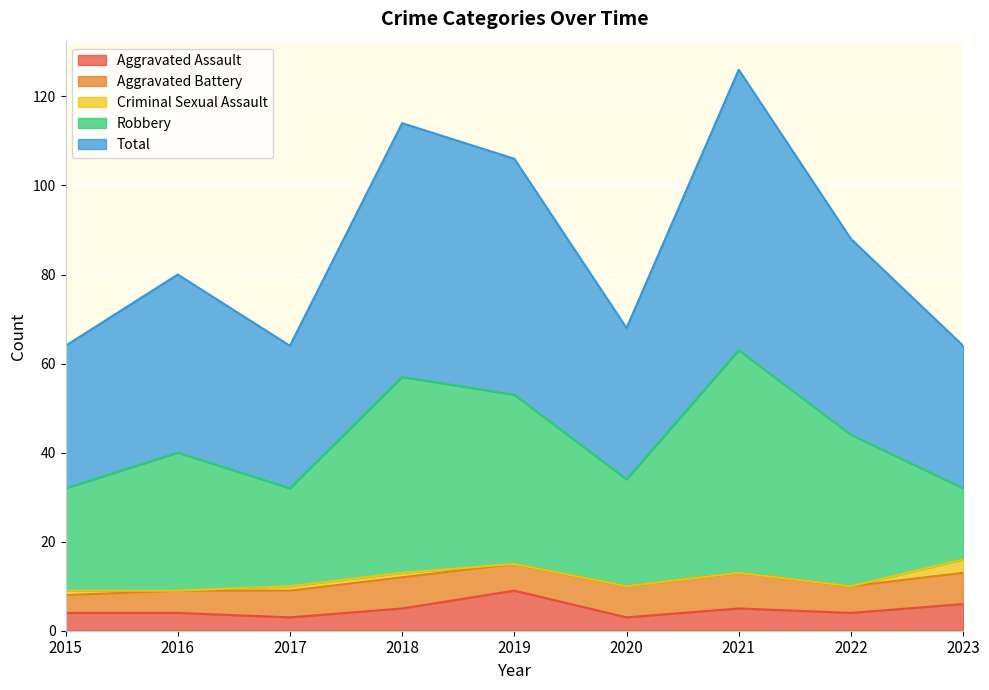

Is the value of Aggravated Assault at 2019 greater than the value of Total at 2015?

No